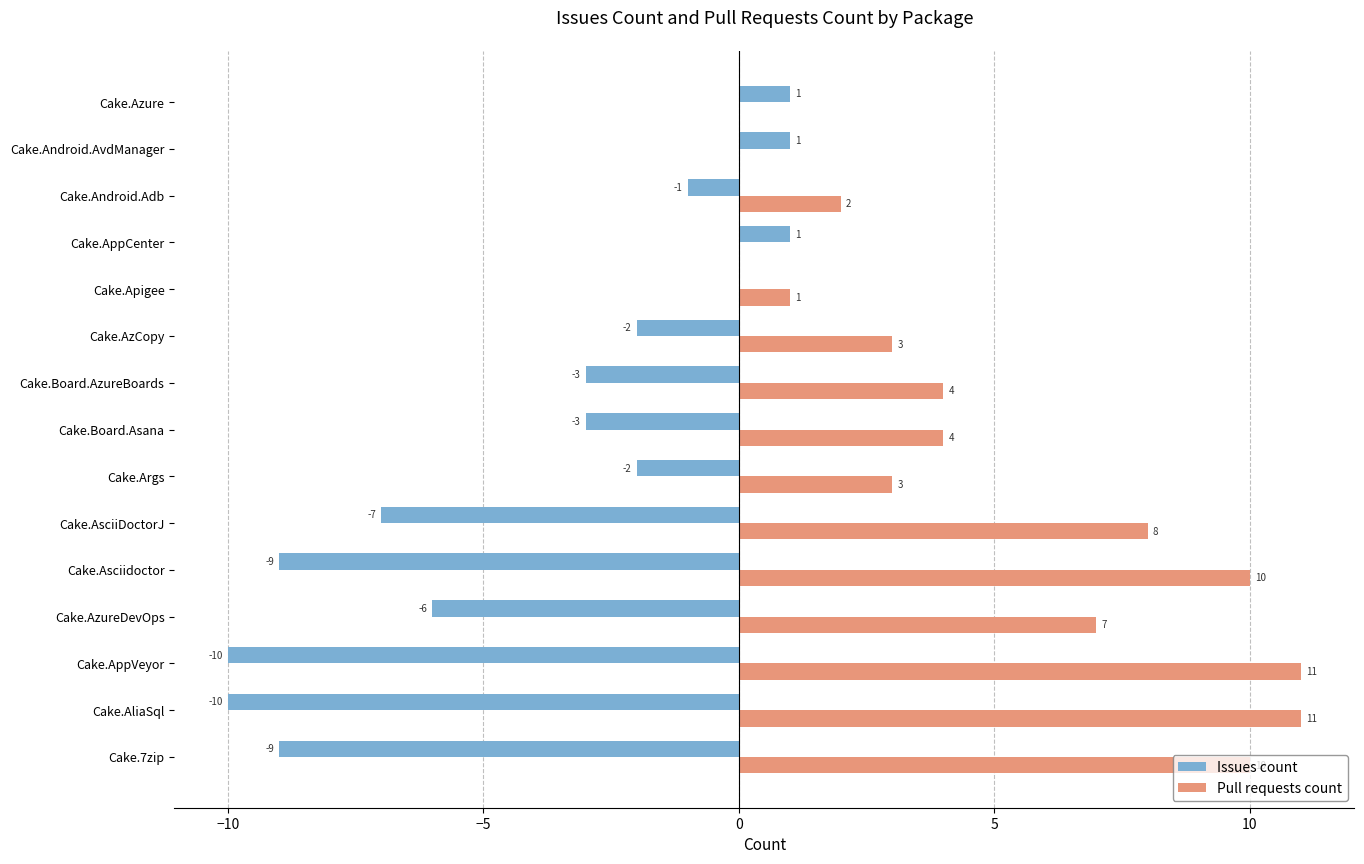

True or false: Issues count has a value of -9 at Cake.7zip.

True